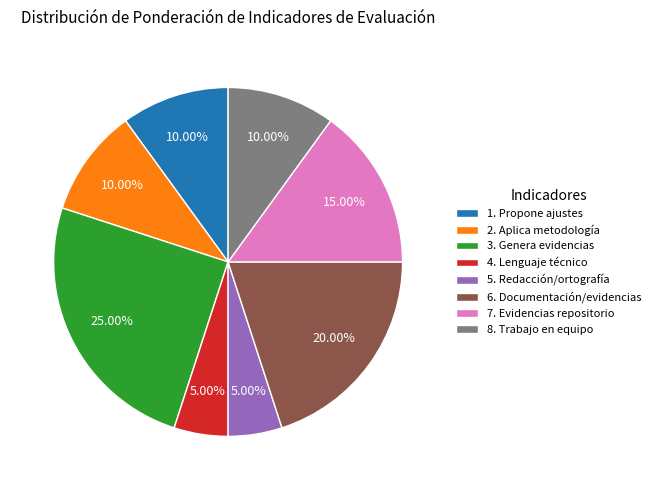

Count the number of slices in the pie.

8